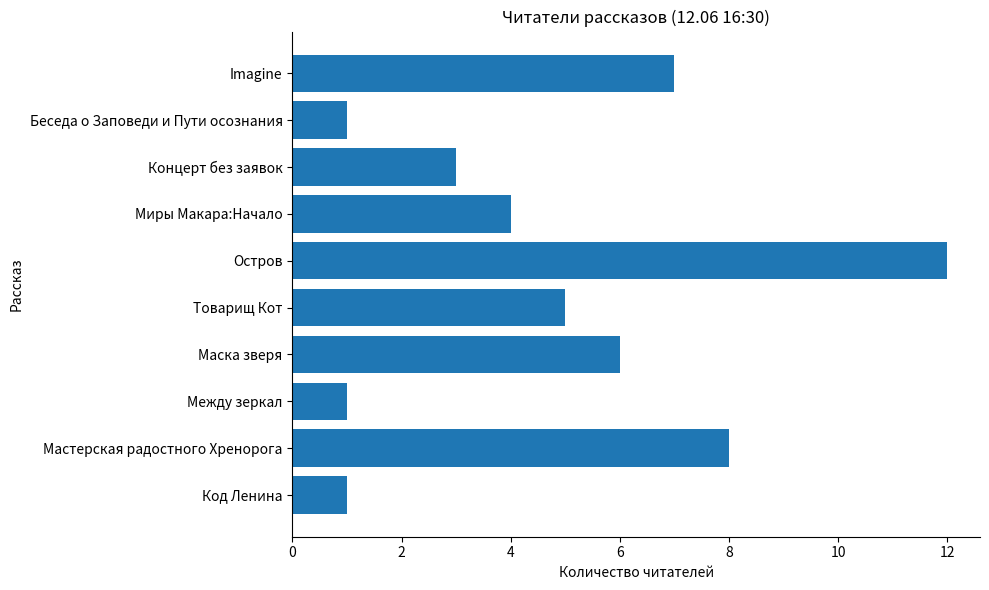

How many values are below 5?

5